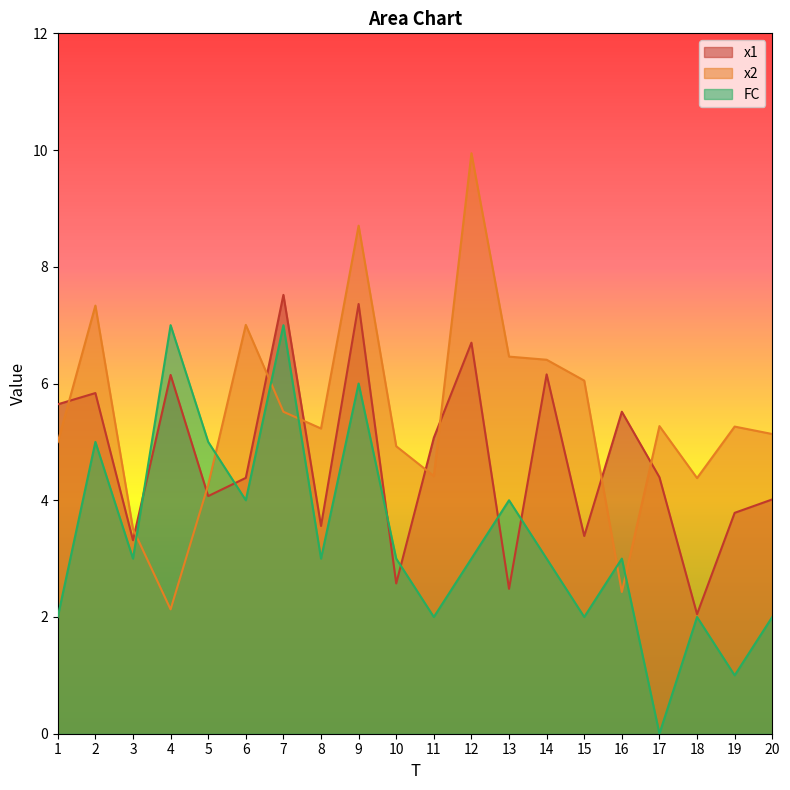

How many interior local peaks does the x1 series have?

7